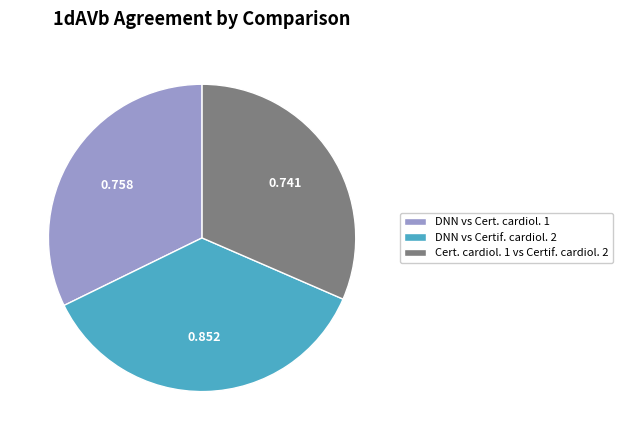

Which category has the biggest portion of the pie?

DNN vs Certif. cardiol. 2